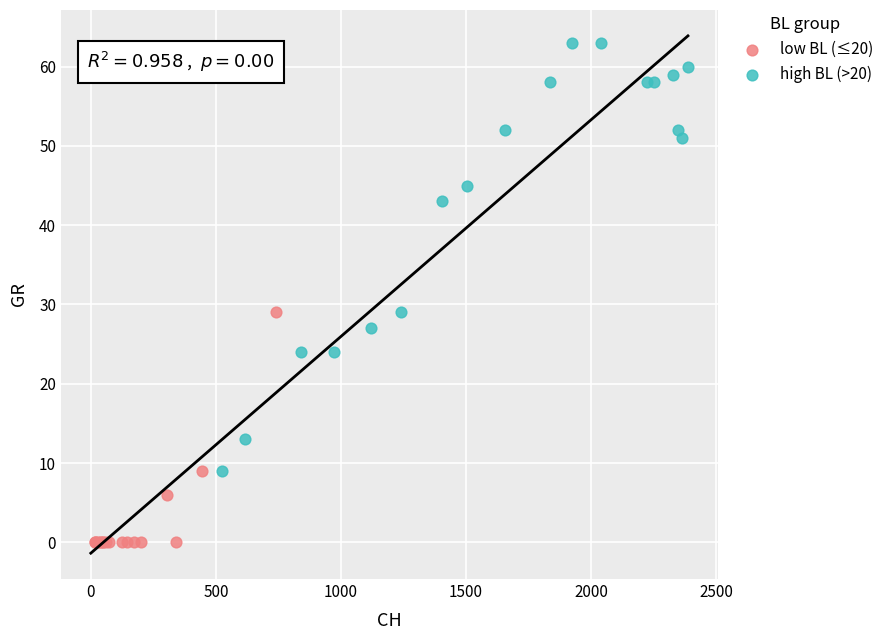

Which series has the widest spread of Y values?

high BL (>20)